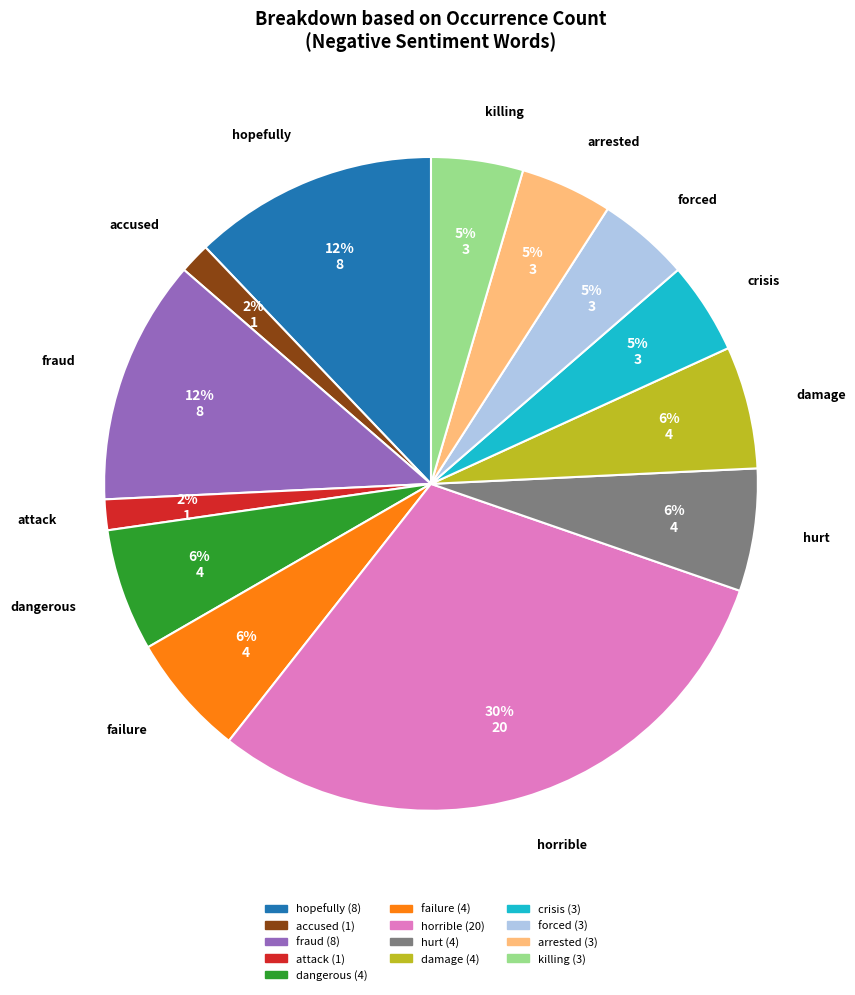

Is it true that killing is 5% of the pie?

True